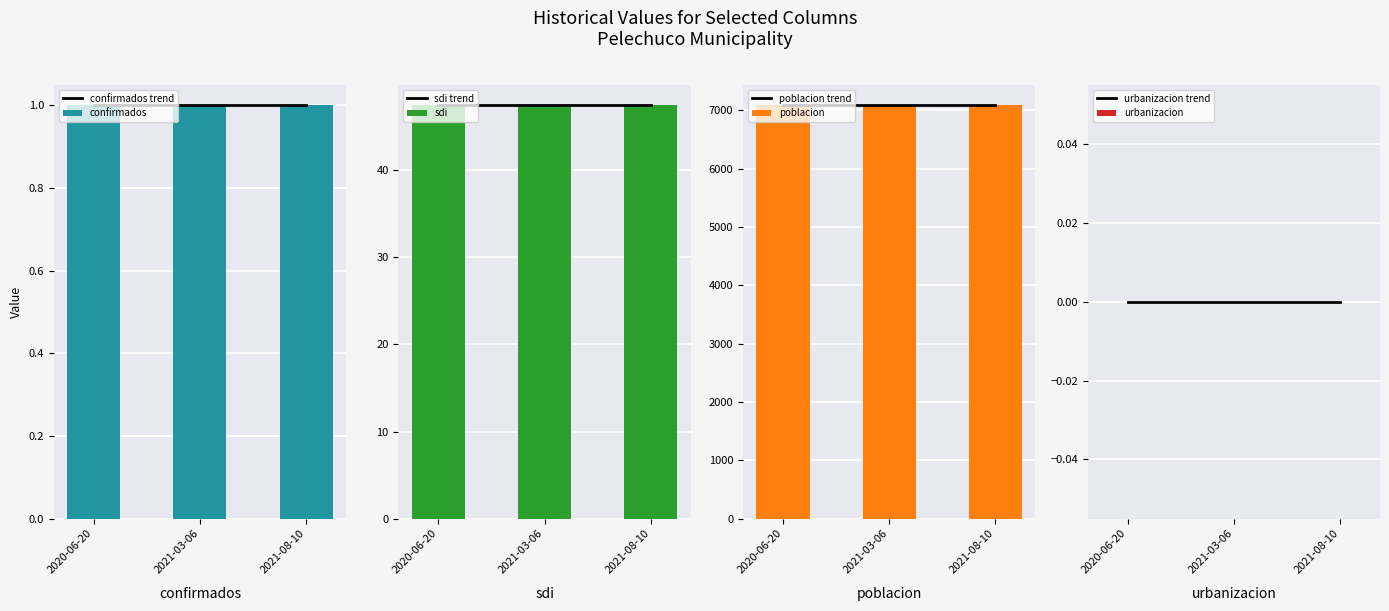

Rank the series at 2021-03-06 from lowest to highest value.

urbanizacion, confirmados, sdi, poblacion